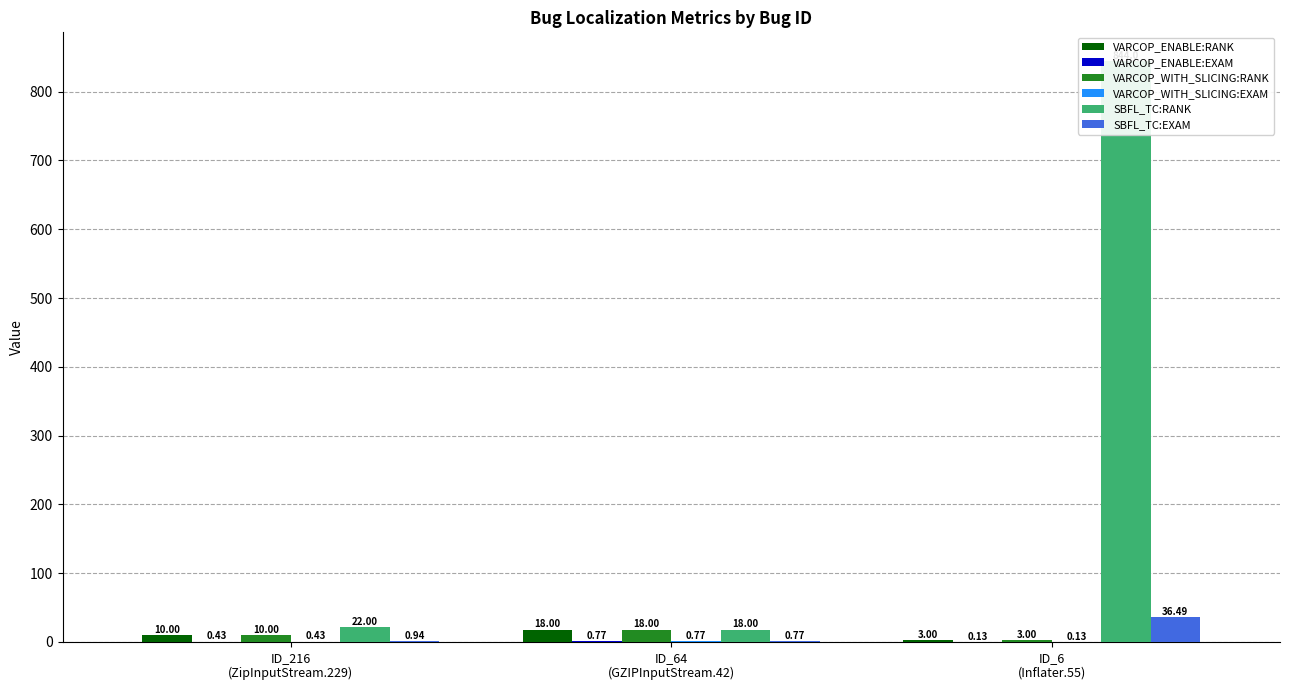

Reading left to right, extract all data points from this chart.

VARCOP_ENABLE:RANK: ID_216
(ZipInputStream.229)=10.0	ID_64
(GZIPInputStream.42)=18.0	ID_6
(Inflater.55)=3.0
VARCOP_ENABLE:EXAM: ID_216
(ZipInputStream.229)=0.4	ID_64
(GZIPInputStream.42)=0.8	ID_6
(Inflater.55)=0.1
VARCOP_WITH_SLICING:RANK: ID_216
(ZipInputStream.229)=10.0	ID_64
(GZIPInputStream.42)=18.0	ID_6
(Inflater.55)=3.0
VARCOP_WITH_SLICING:EXAM: ID_216
(ZipInputStream.229)=0.4	ID_64
(GZIPInputStream.42)=0.8	ID_6
(Inflater.55)=0.1
SBFL_TC:RANK: ID_216
(ZipInputStream.229)=22.0	ID_64
(GZIPInputStream.42)=18.0	ID_6
(Inflater.55)=844.0
SBFL_TC:EXAM: ID_216
(ZipInputStream.229)=0.9	ID_64
(GZIPInputStream.42)=0.8	ID_6
(Inflater.55)=36.5